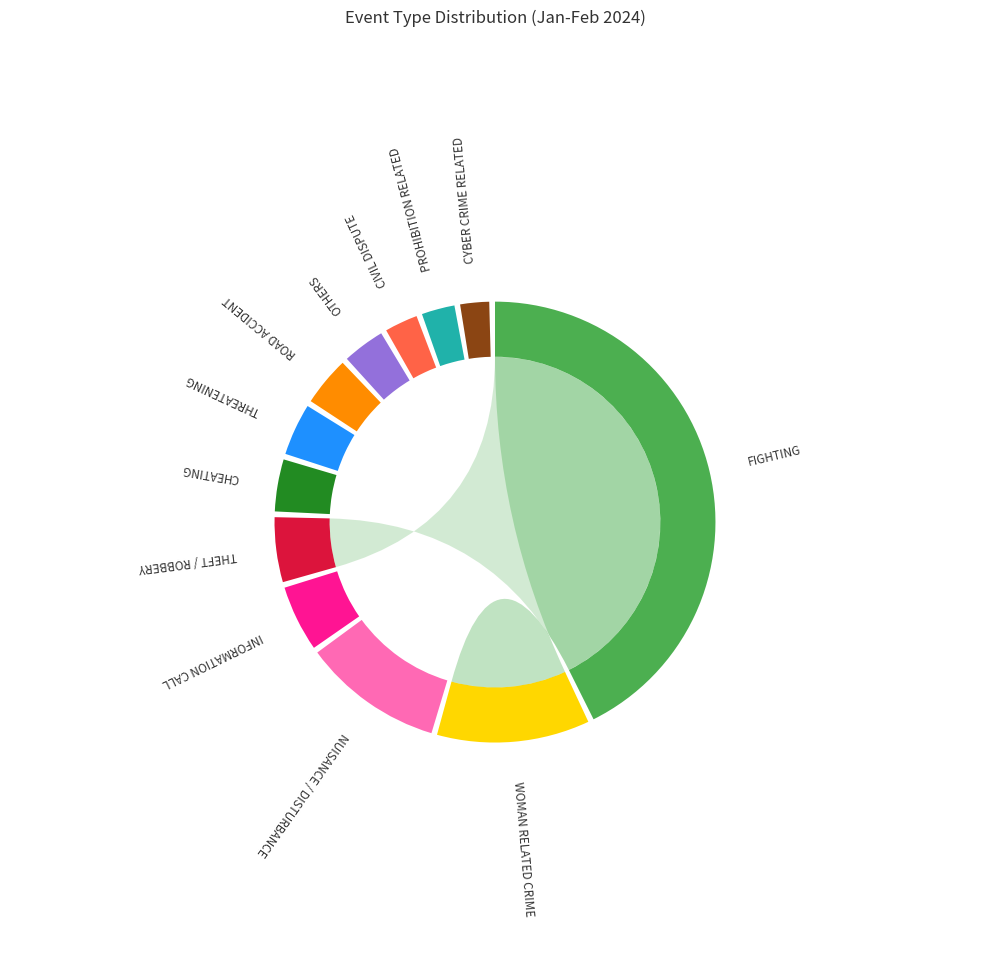

Is the sum of THREATENING and PROHIBITION RELATED greater than half?

No